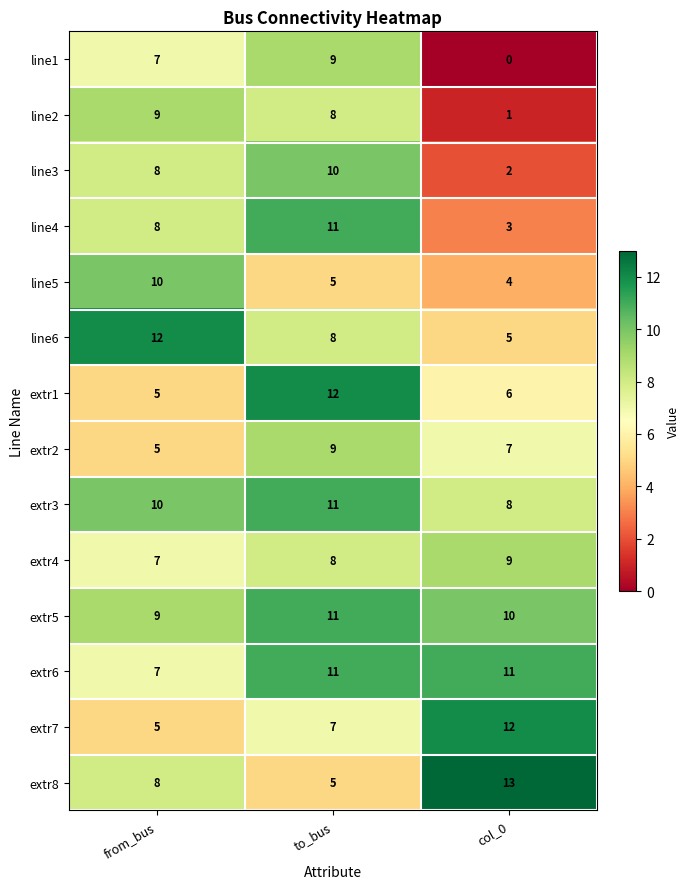

What is the difference between the highest and lowest values at to_bus?

7